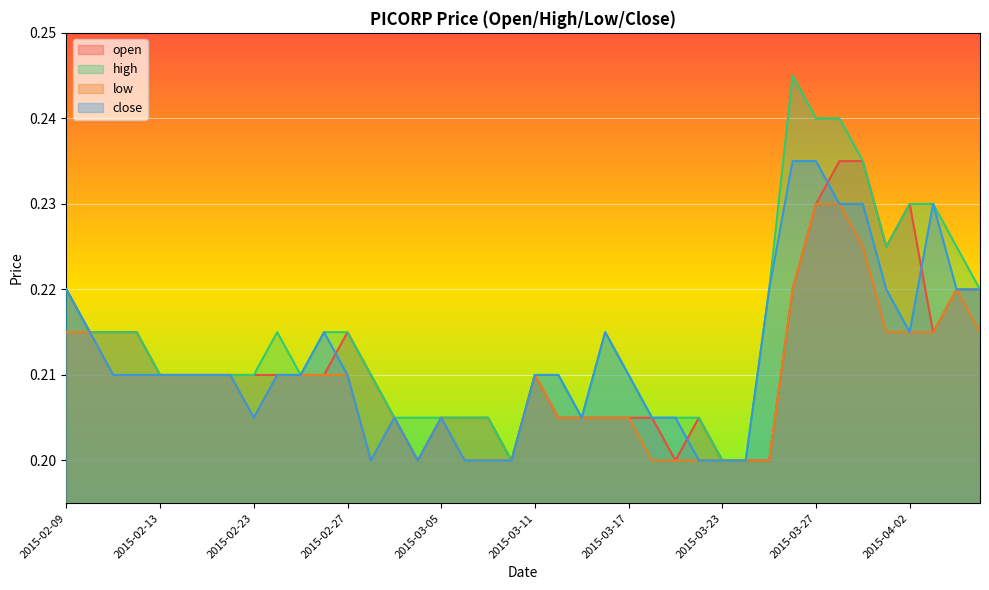

Which category has the lowest value in the close series?

2015-03-02